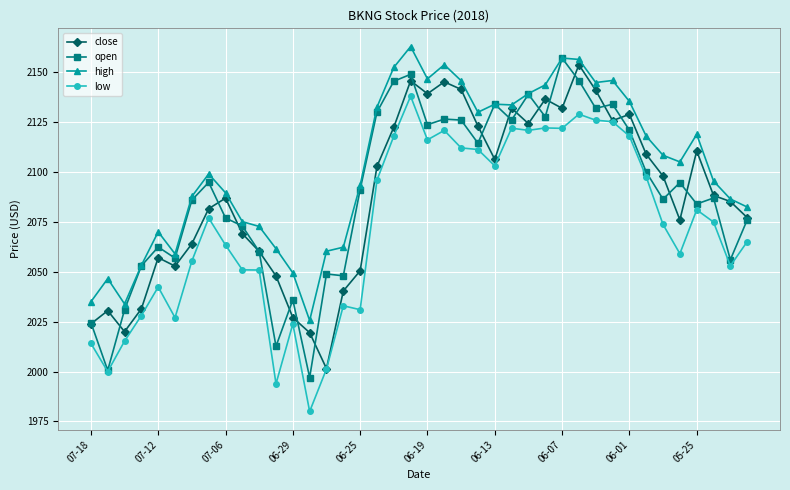

True or false: low and high cross at least once.

False